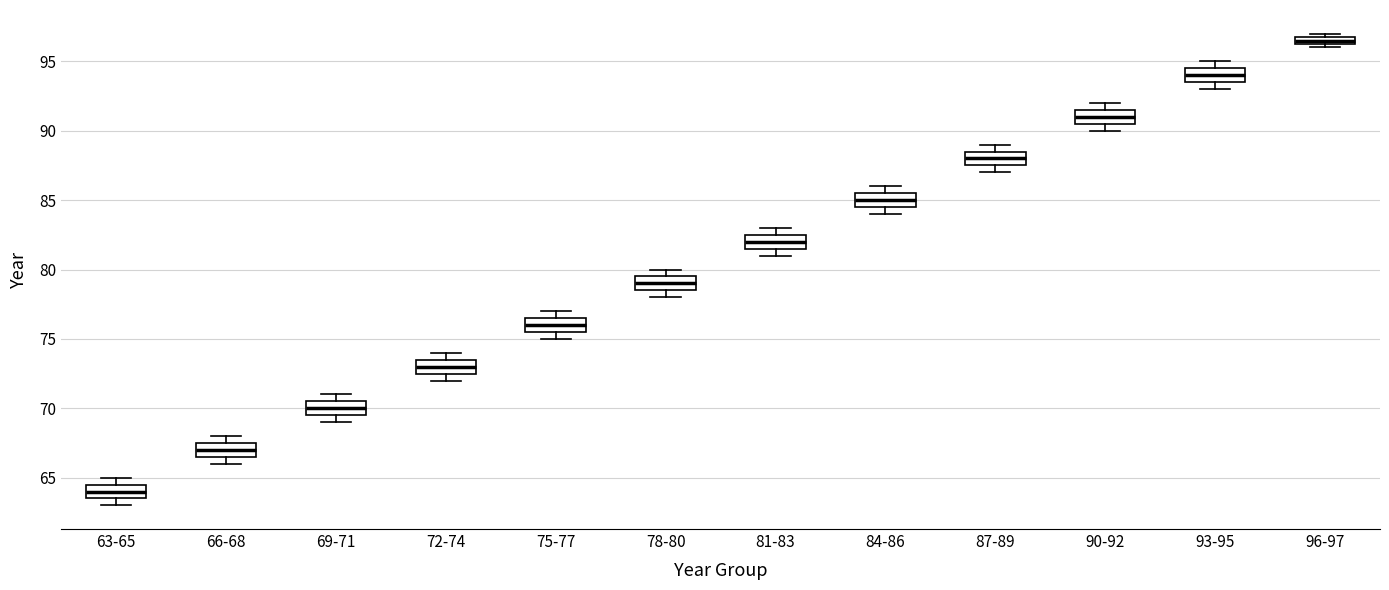

Which box's median line is the lowest?

63-65